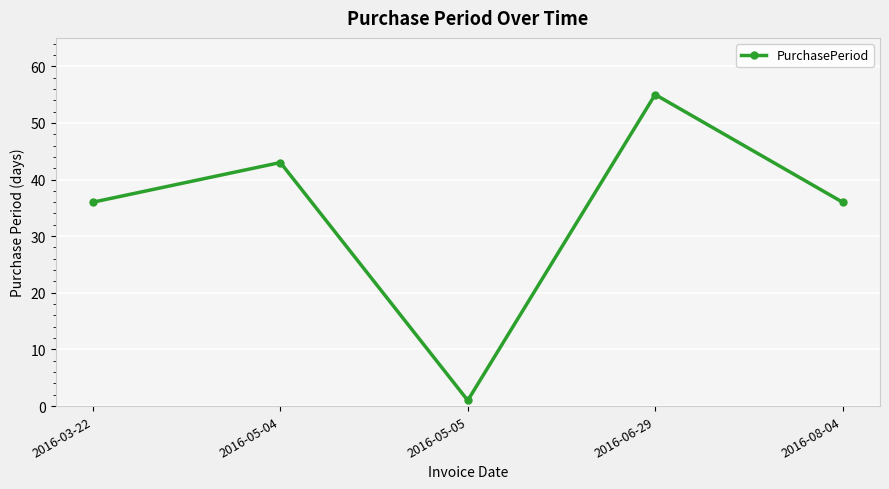

At which category does the data reach its first local peak?

2016-05-04